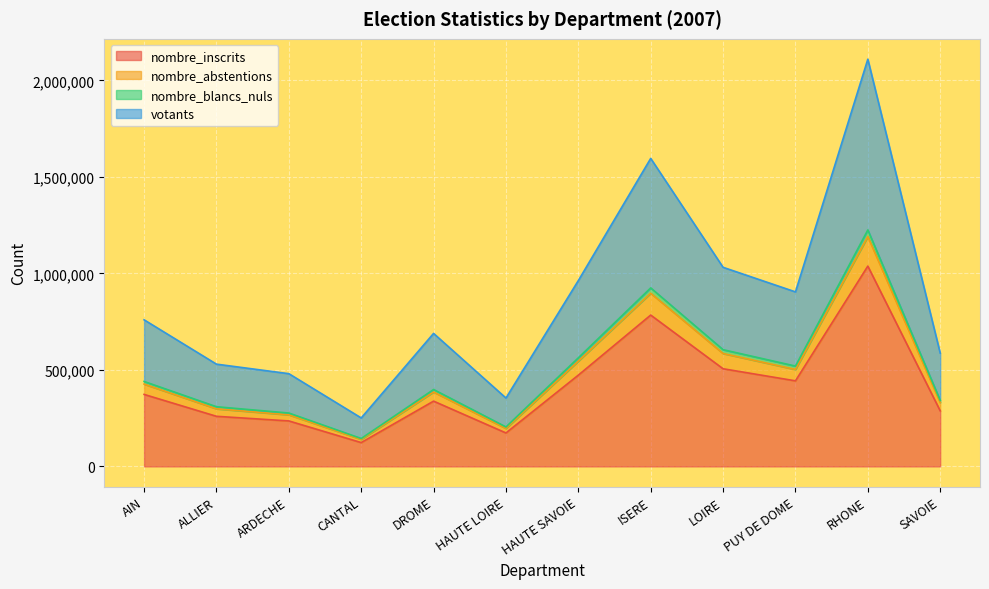

Reading left to right, extract all data points from this chart.

nombre_inscrits: AIN=372951	ALLIER=259503	ARDECHE=235544	CANTAL=123322	DROME=338120	HAUTE LOIRE=173262	HAUTE SAVOIE=472858	ISERE=784163	LOIRE=505913	PUY DE DOME=443310	RHONE=1037922	SAVOIE=288079
nombre_abstentions: AIN=426379	ALLIER=298329	ARDECHE=267154	CANTAL=140026	DROME=385464	HAUTE LOIRE=196639	HAUTE SAVOIE=545473	ISERE=897233	LOIRE=584938	PUY DE DOME=502146	RHONE=1190924	SAVOIE=330964
nombre_blancs_nuls: AIN=440049	ALLIER=309138	ARDECHE=276553	CANTAL=144455	DROME=398374	HAUTE LOIRE=204353	HAUTE SAVOIE=562668	ISERE=924940	LOIRE=604757	PUY DE DOME=519846	RHONE=1225238	SAVOIE=341867
votants: AIN=759572	ALLIER=529815	ARDECHE=480487	CANTAL=251073	DROME=689150	HAUTE LOIRE=354238	HAUTE SAVOIE=962911	ISERE=1596033	LOIRE=1031645	PUY DE DOME=904320	RHONE=2110158	SAVOIE=587061